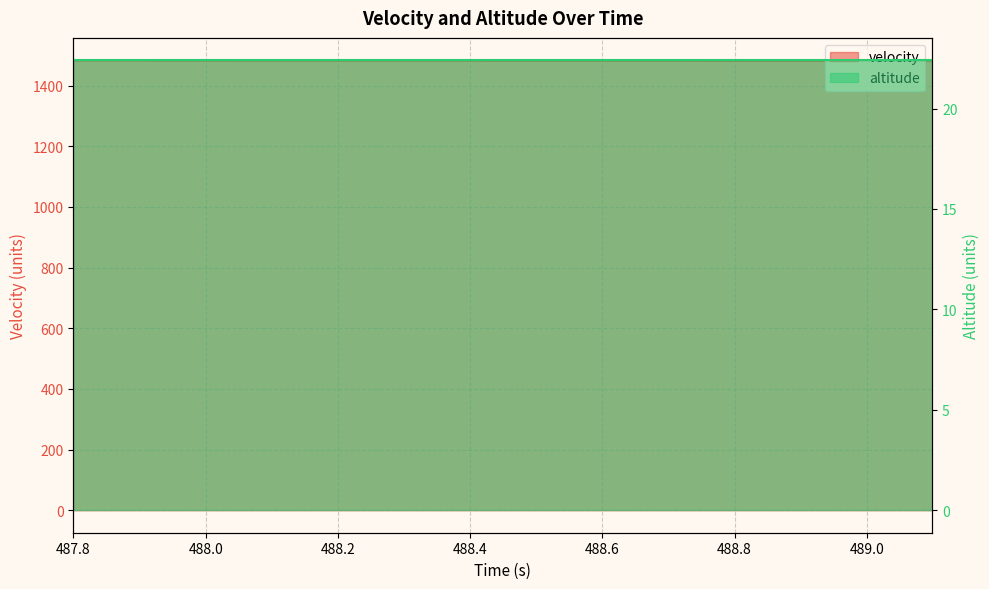

Reading left to right, transcribe all the data shown in this chart.

1483.3	1483.1	1483.1	1483.1	1482.8	1482.8	1482.8	1482.8	1482.5	1482.5	1482.5	1482.5	1482.5	1482.2	1482.2	1482.2	1482.2	1482.2	1482.2	1481.9	1481.9	1481.9	1481.9	1481.9	1481.9	1481.9	1481.9	1481.9	1481.9	1481.7	1481.7	1481.7	1481.7	1481.7	1481.7	1481.7	1481.7	1481.7	1481.7	1481.7